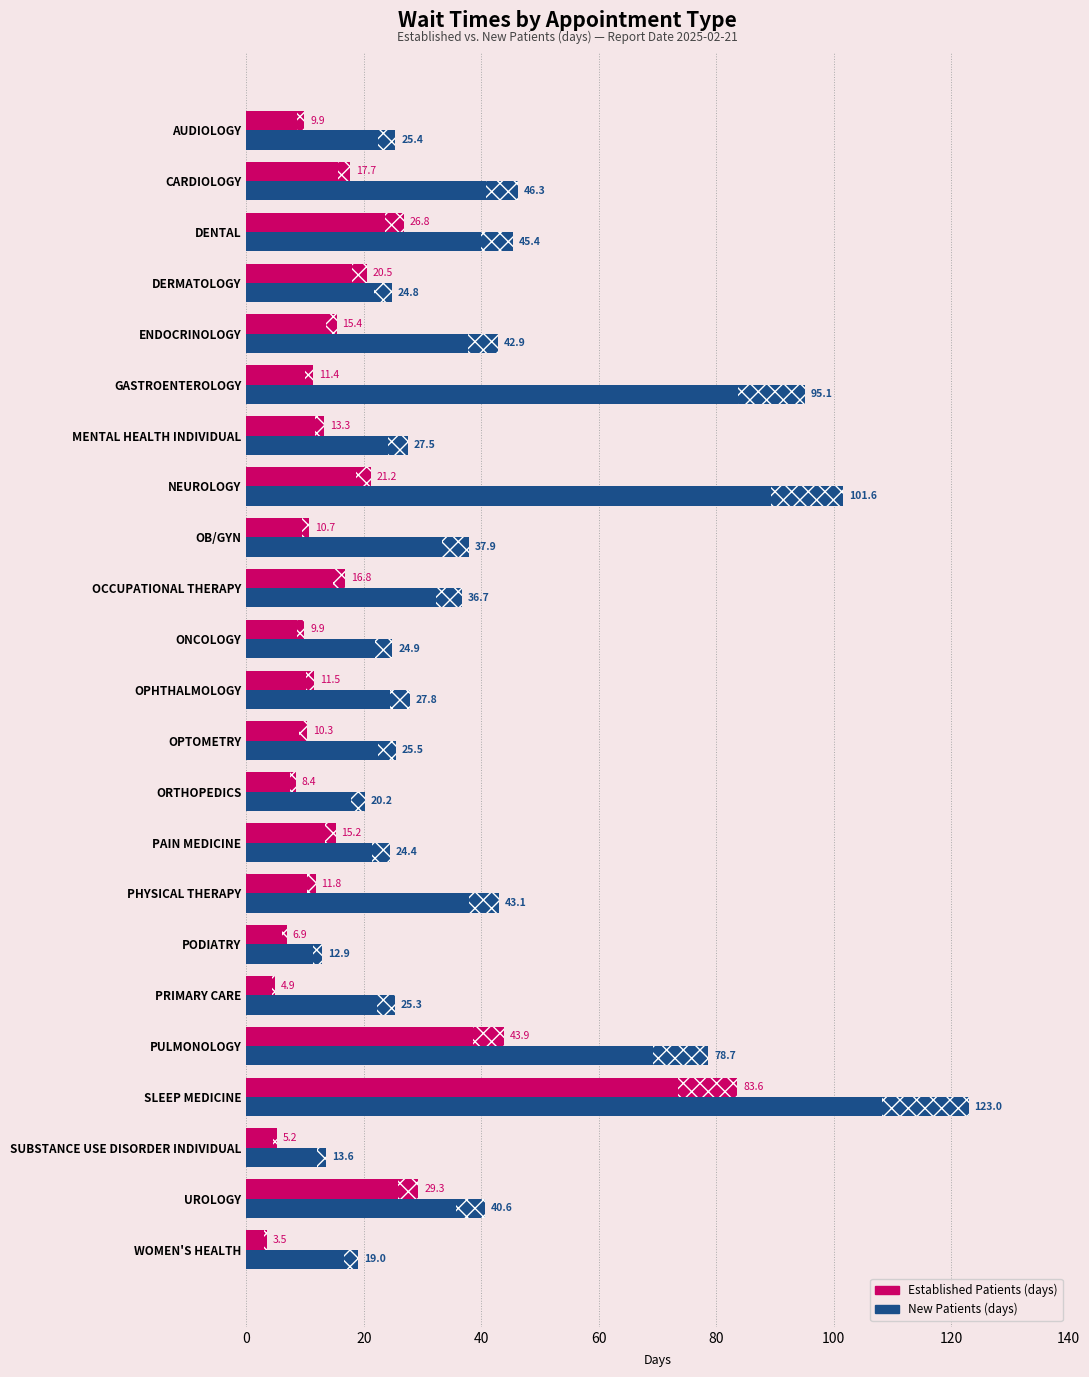

At which category is the sum across all series the highest?

SLEEP MEDICINE